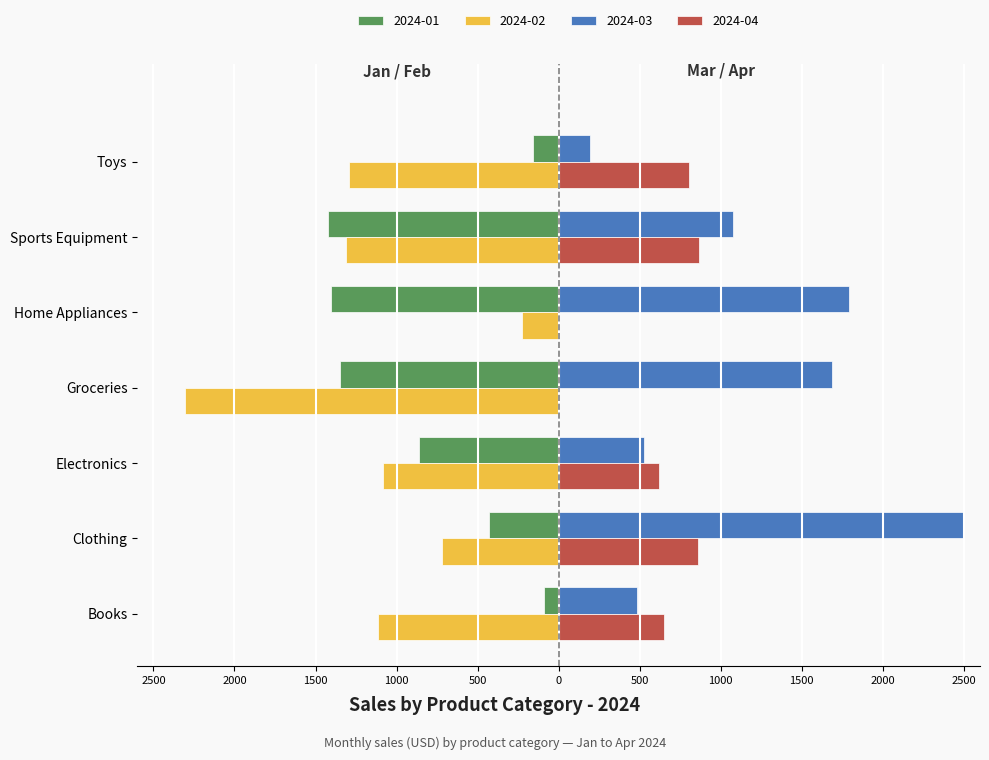

At Sports Equipment, list the series in order from smallest to largest.

2024-01, 2024-02, 2024-04, 2024-03